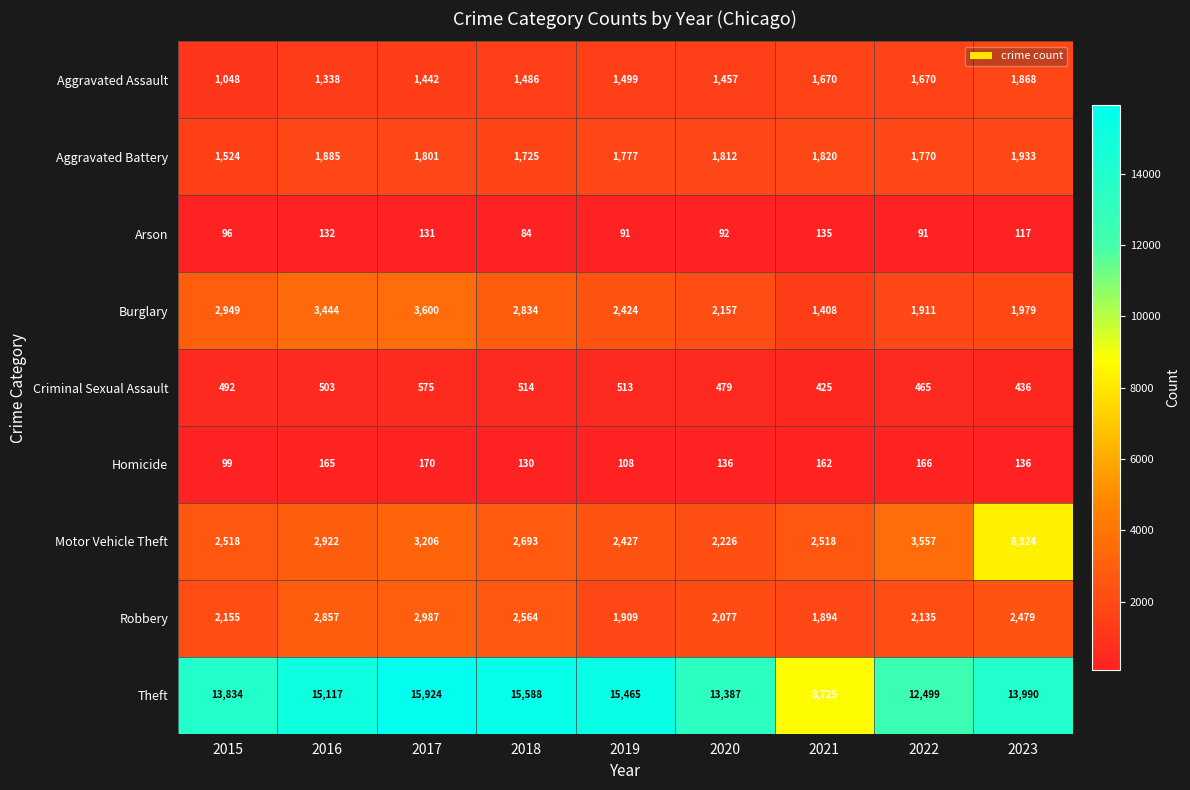

What is the difference between the highest and lowest values at 2017?

15793